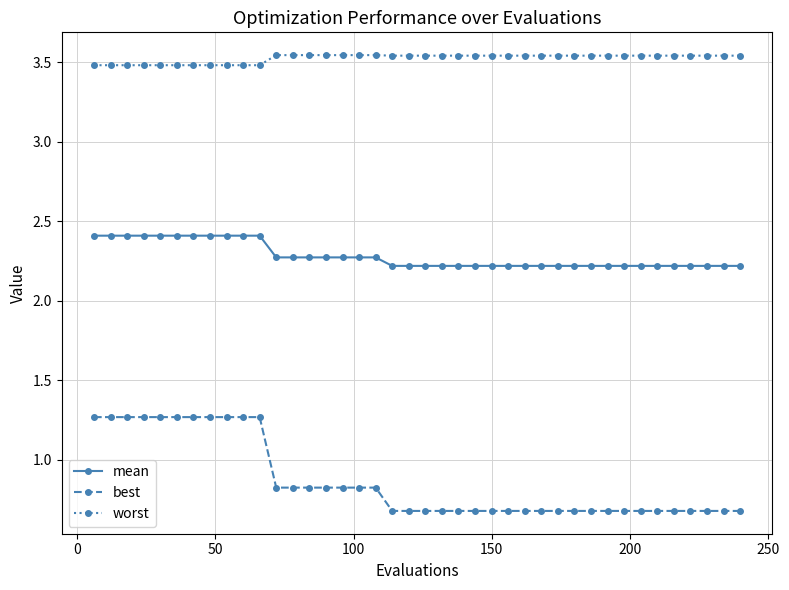

List the series in order of their overall mean, highest first.

worst, mean, best